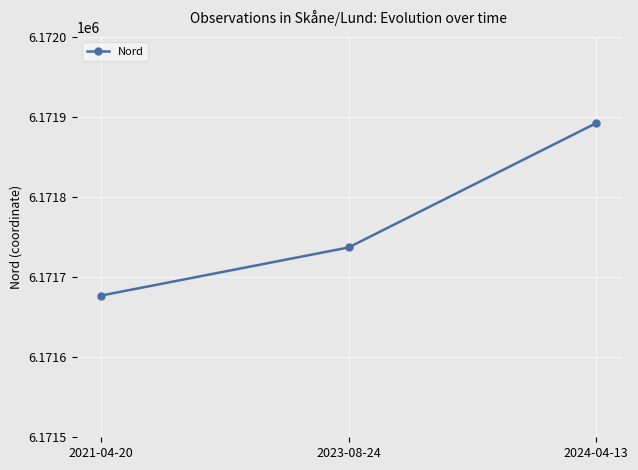

What is the change in value from 2021-04-20 to 2023-08-24?

+60